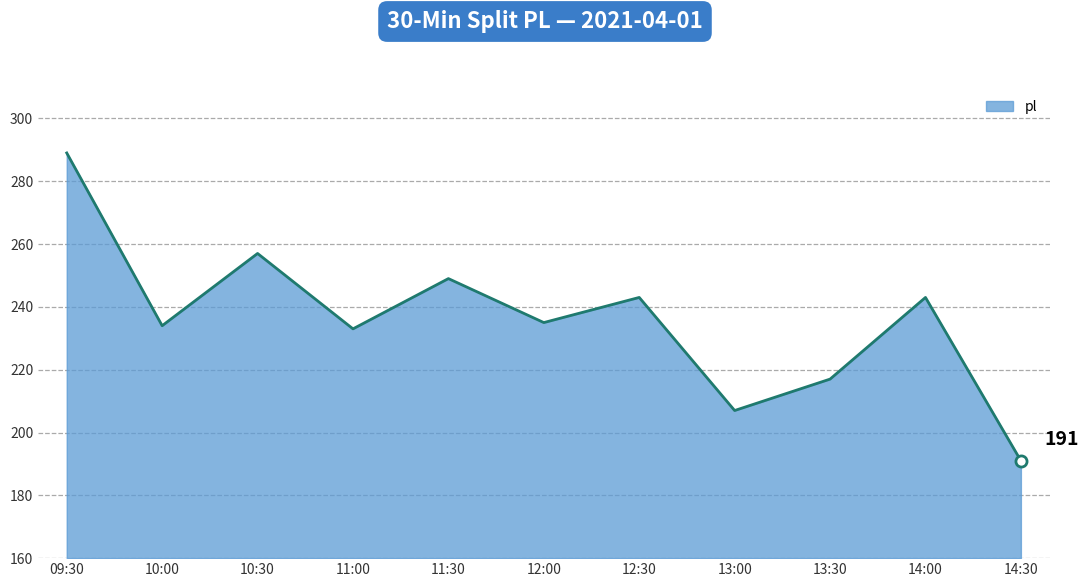

True or false: the data shows 355 at 13:00.

False